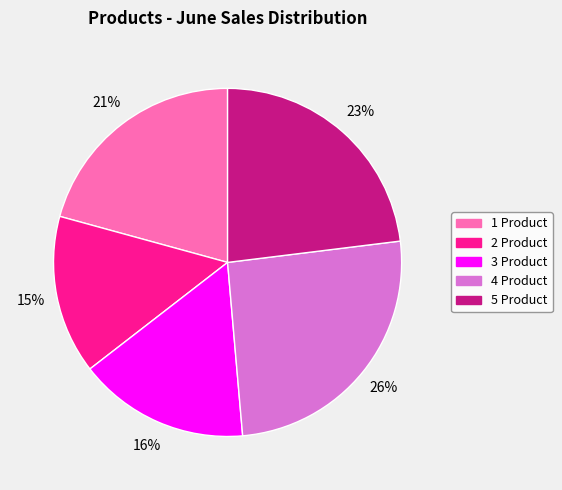

Is the sum of 2 Product and 1 Product greater than half?

No